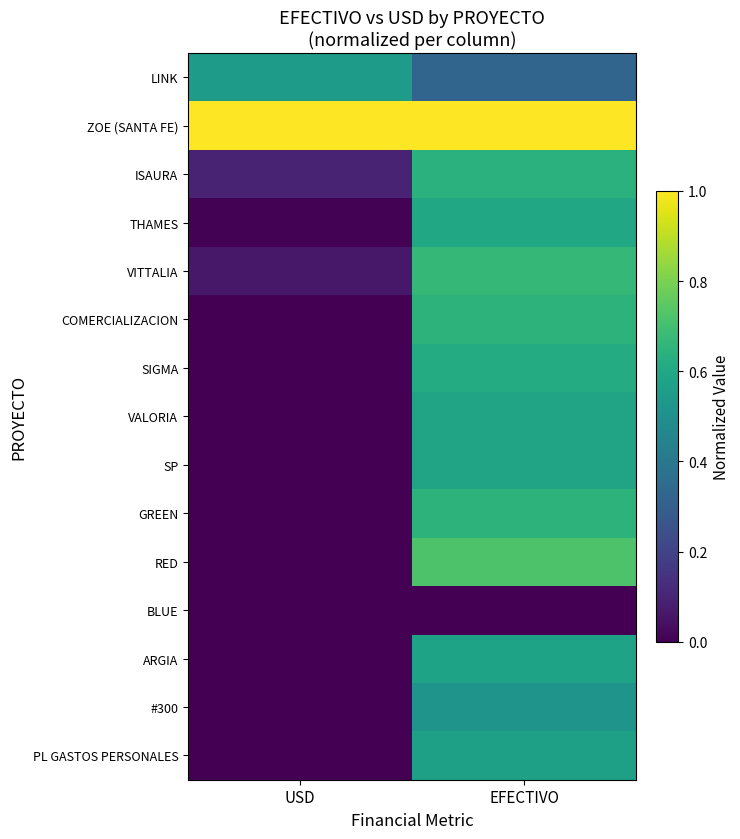

At which category does the chart reach its peak across all series?

USD